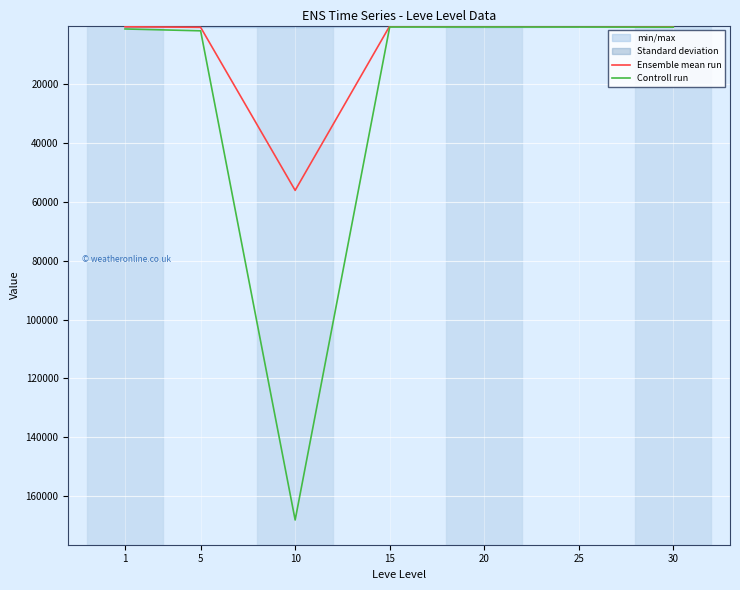

Is this an area chart (filled region under the line)?

No